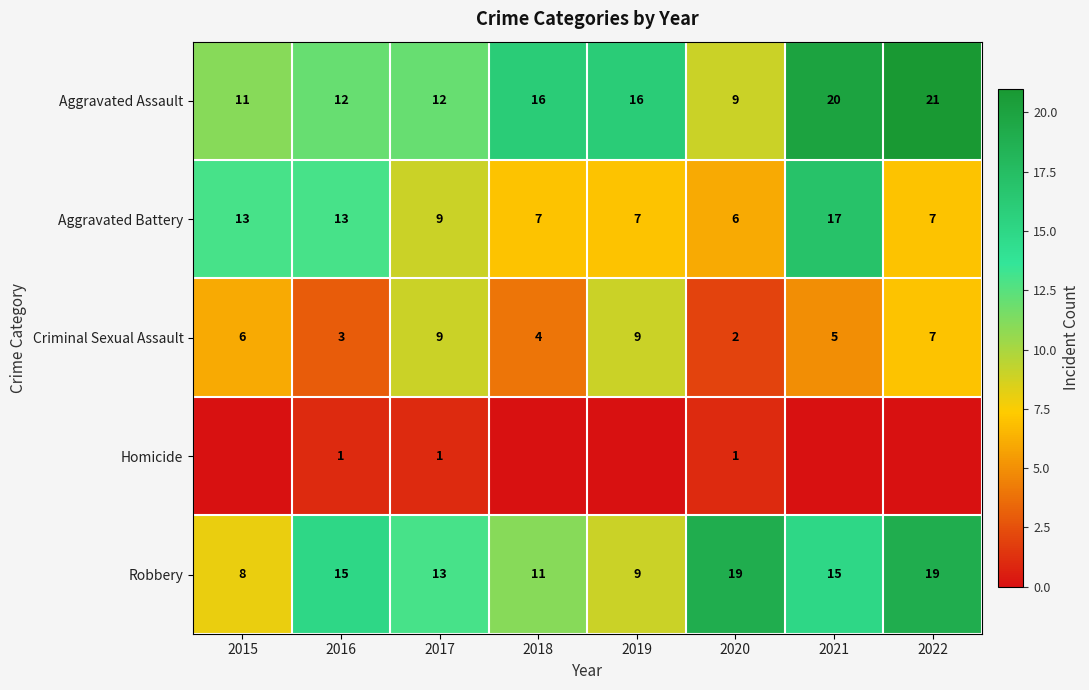

Rank the series at 2020 from highest to lowest value.

Robbery, Aggravated Assault, Aggravated Battery, Criminal Sexual Assault, Homicide